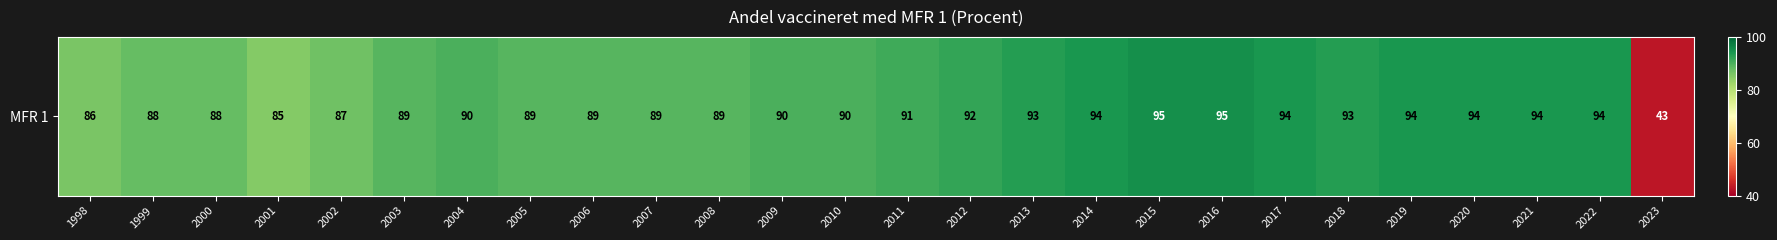

How many data points are less than 90?

11